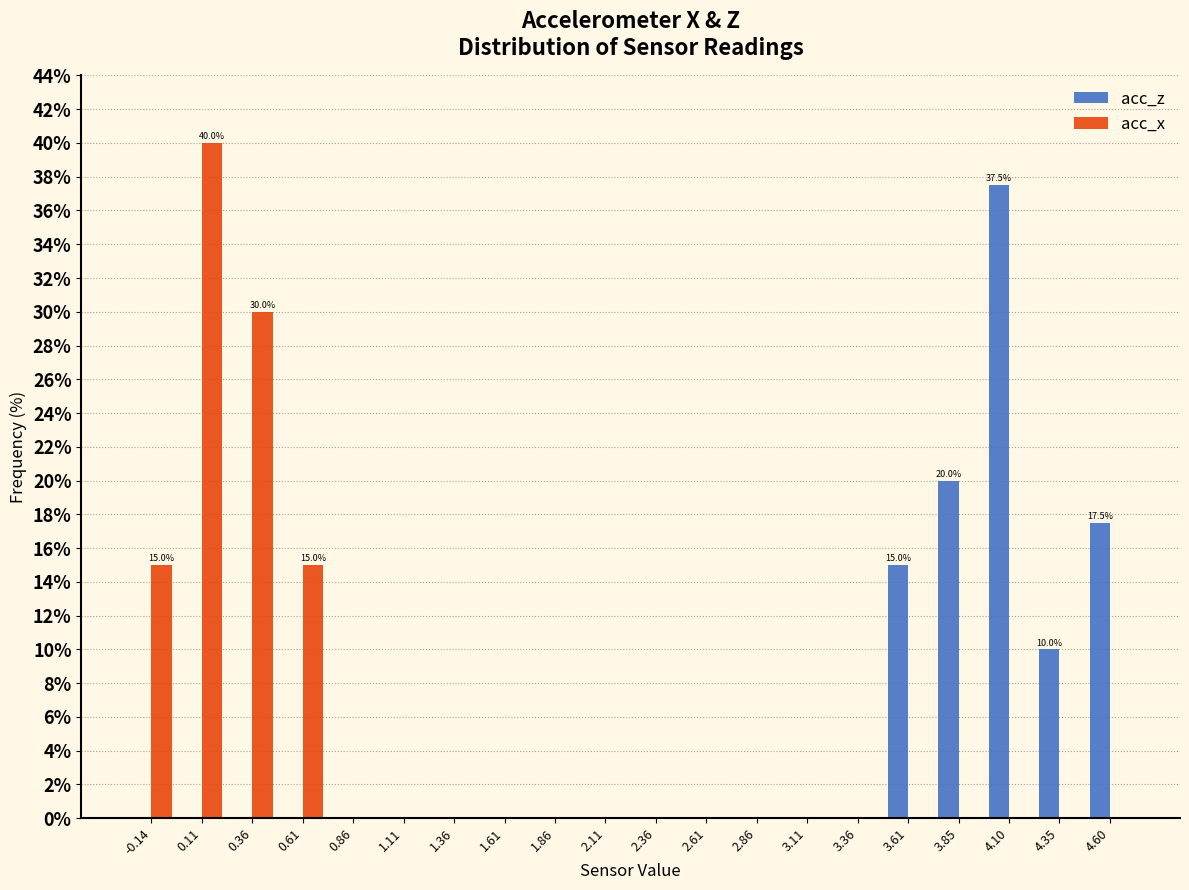

In the acc_x series, which range on the x-axis has the tallest bar?

0.00 to 0.25